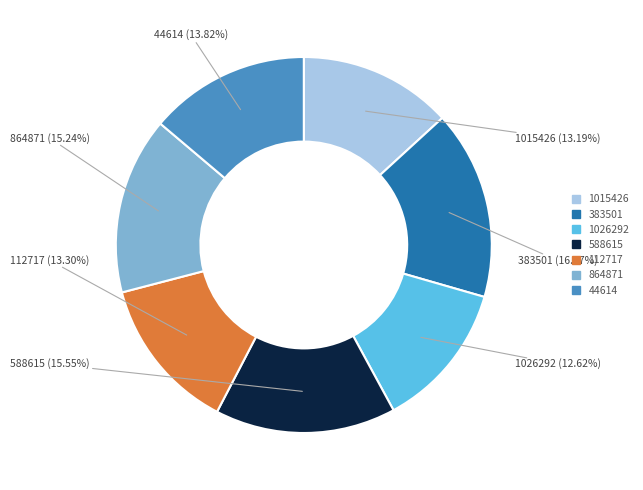

Between 383501 and 588615, which is larger?

383501